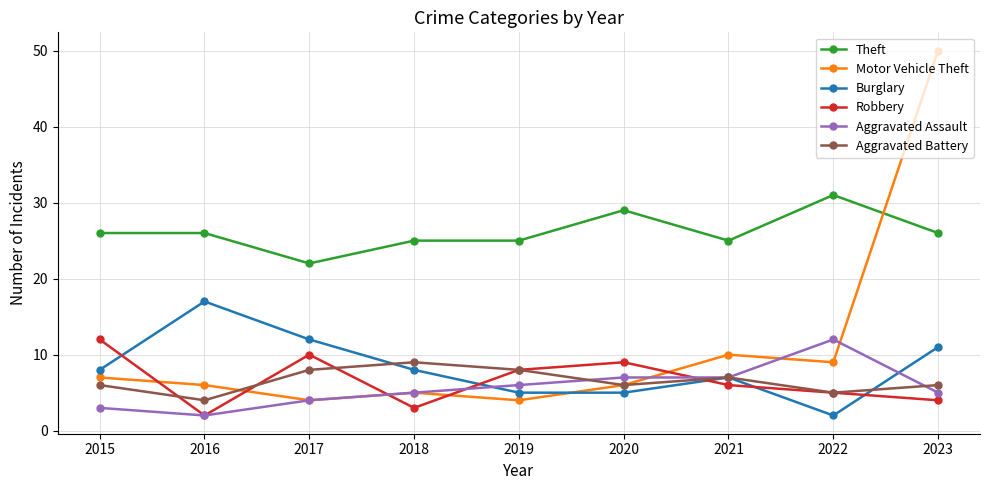

The value of Aggravated Assault at 2023 is 5. True or false?

True